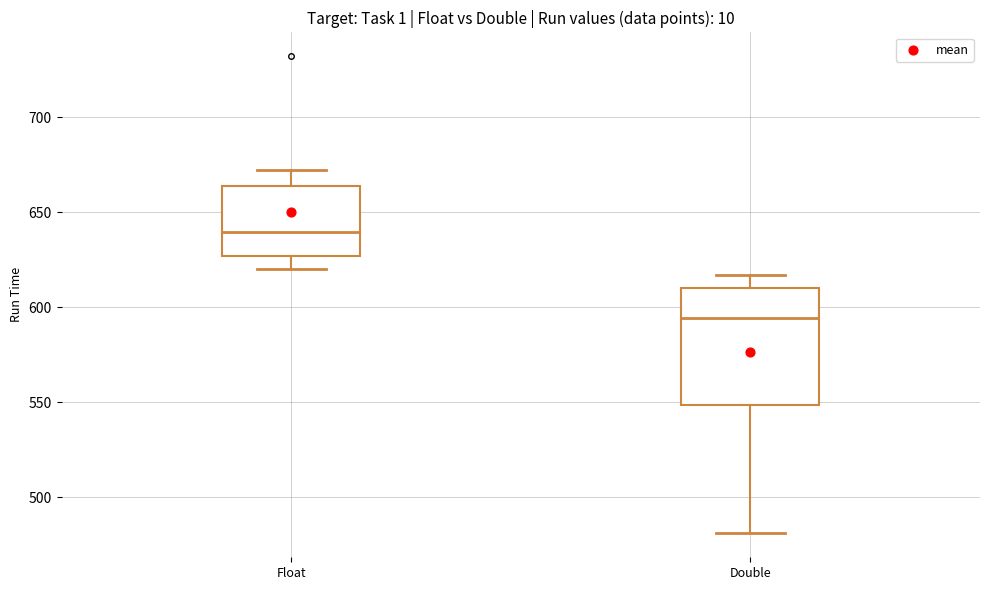

Reading left to right, read every box against the y-axis: the position of its median line, the range the box covers, and the ends of its whiskers. The values are not printed on the chart, so give them approximately, as read against the axis.

Float: median 640, box 625 to 665, whiskers 620 to 670
Double: median 595, box 550 to 610, whiskers 480 to 615